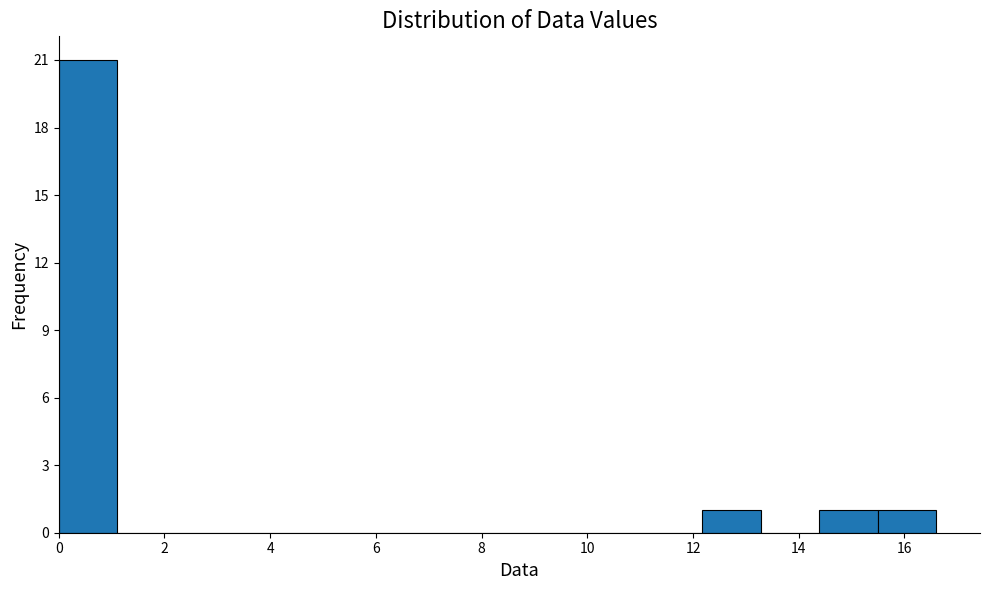

Reading left to right, list every bar in this chart as the range it spans on the x-axis followed by its height. Neither the bar edges nor the heights are printed on the chart, so give them approximately, as read against the axes.

0.0 to 1.2: 21
1.2 to 2.2: 0
2.2 to 3.4: 0
3.4 to 4.4: 0
4.4 to 5.6: 0
5.6 to 6.6: 0
6.6 to 7.8: 0
7.8 to 8.8: 0
8.8 to 10.0: 0
10.0 to 11.0: 0
11.0 to 12.2: 0
12.2 to 13.2: 1
13.2 to 14.4: 0
14.4 to 15.4: 1
15.4 to 16.6: 1